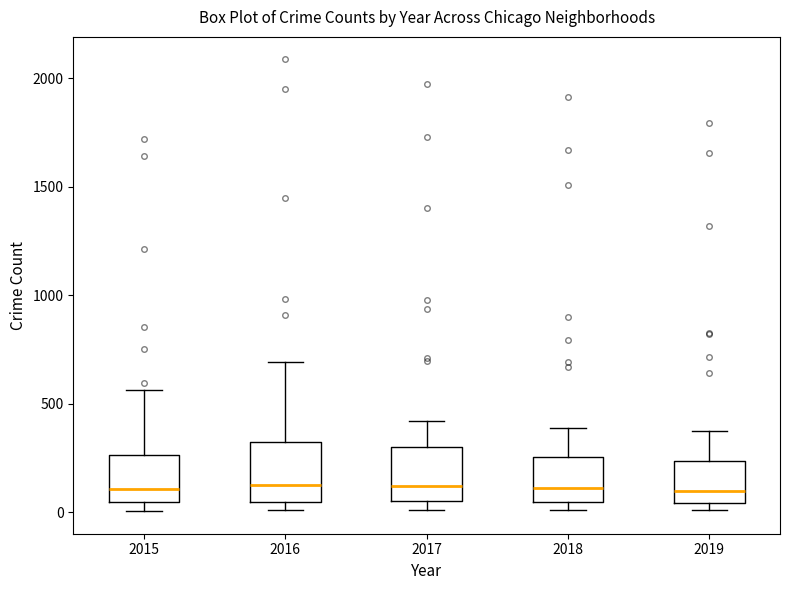

Reading left to right, read every box against the y-axis: the position of its median line, the range the box covers, and the ends of its whiskers. The values are not printed on the chart, so give them approximately, as read against the axis.

2015: median 100, box 50 to 250, whiskers 0 to 550
2016: median 150, box 50 to 300, whiskers 0 to 700
2017: median 100, box 50 to 300, whiskers 0 to 400
2018: median 100, box 50 to 250, whiskers 0 to 400
2019: median 100, box 50 to 250, whiskers 0 to 400